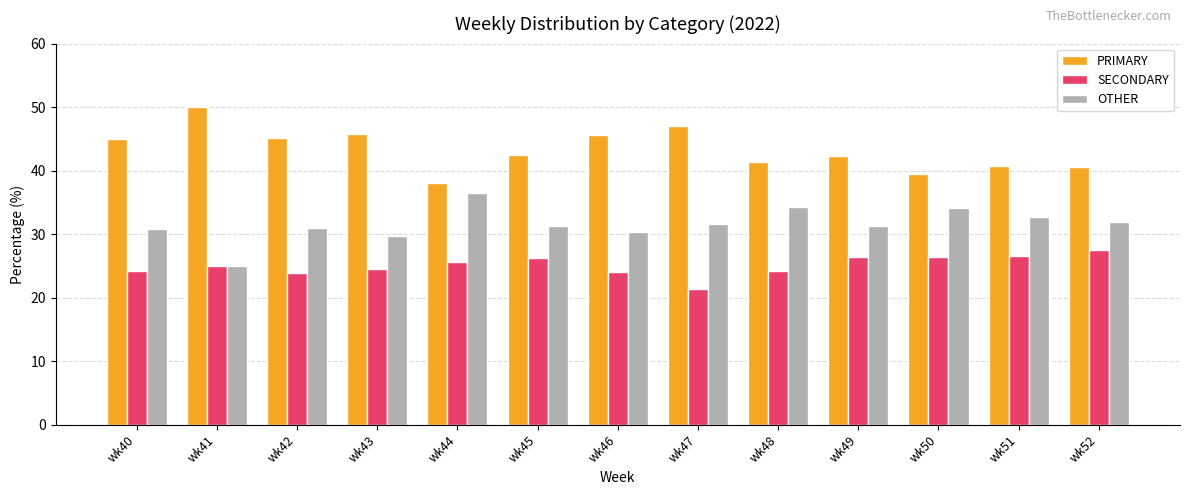

At wk52, list the series in order from largest to smallest.

PRIMARY, OTHER, SECONDARY